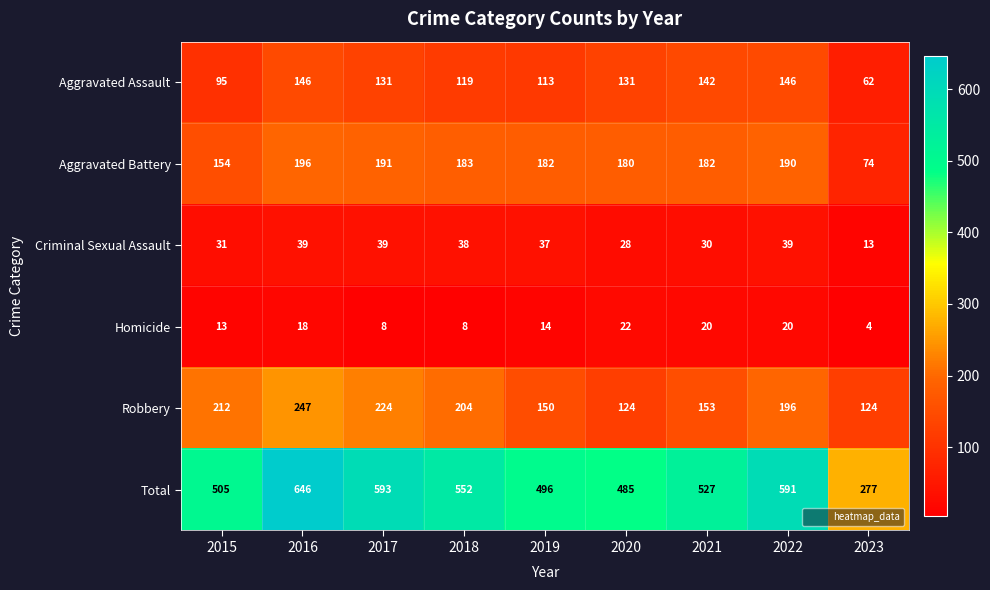

What is the maximum value shown in the chart?

646